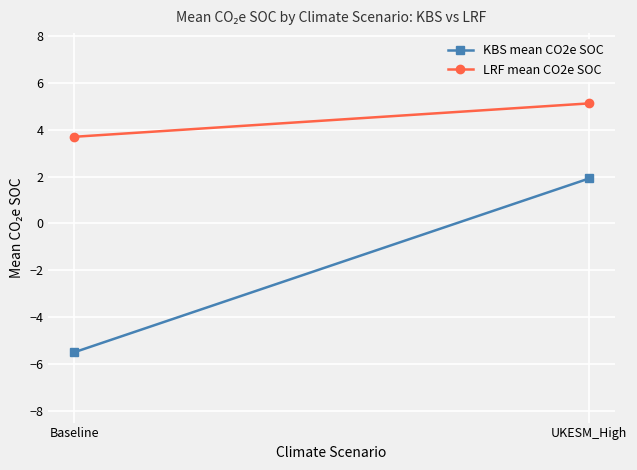

What is the total value across all series at Baseline?

-1.8